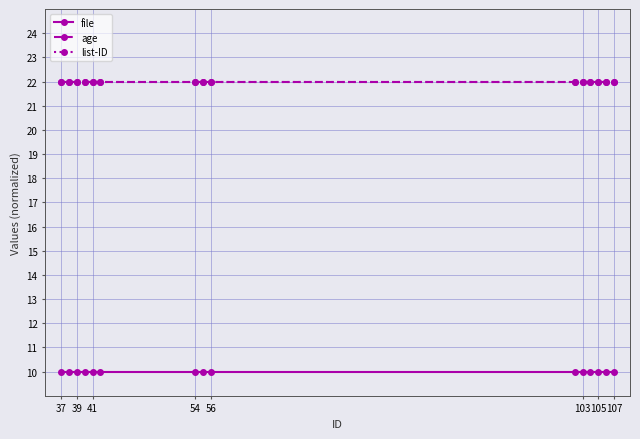

Does the chart display data point markers on the line(s)?

Yes